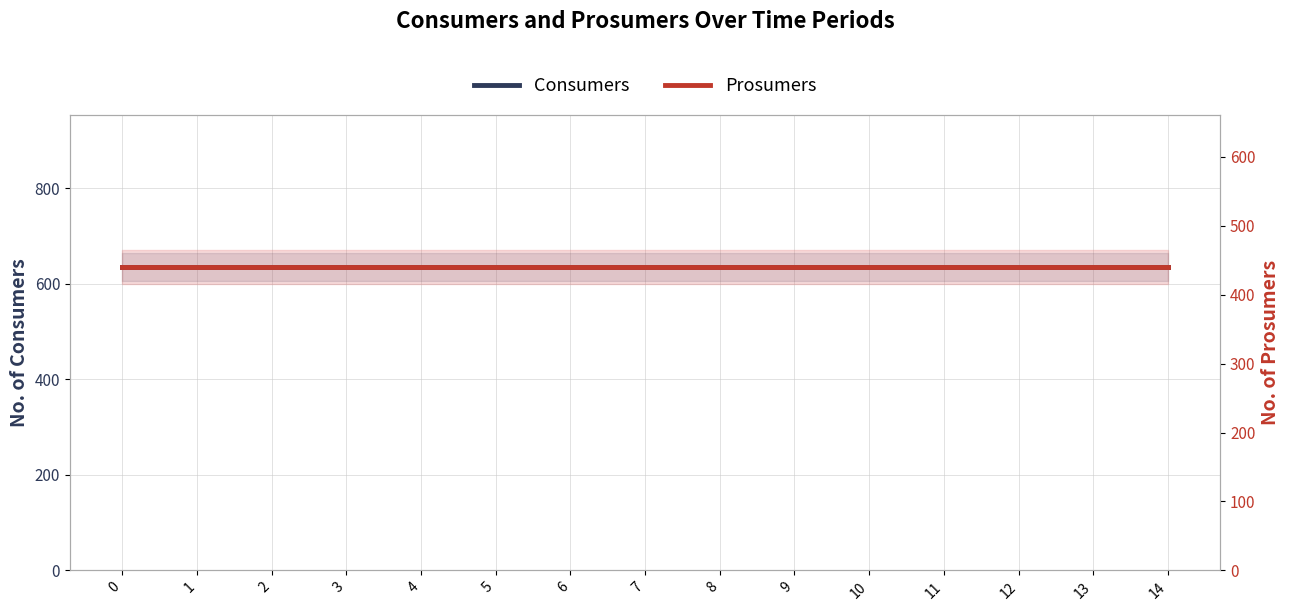

True or false: Prosumers has more than 2 interior local peaks.

False